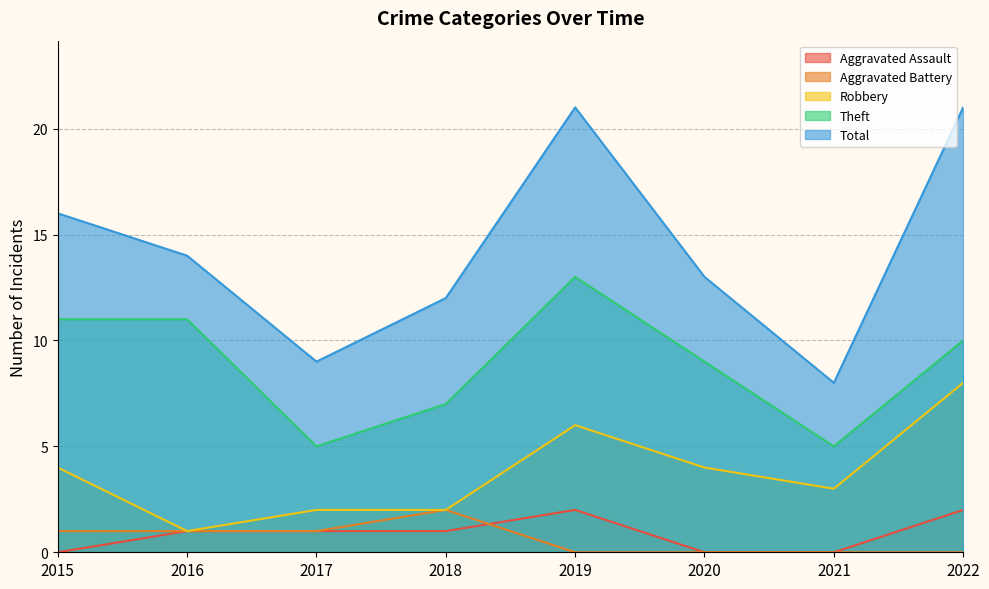

What are all the series names shown in the legend?

Aggravated Assault, Aggravated Battery, Robbery, Theft, Total